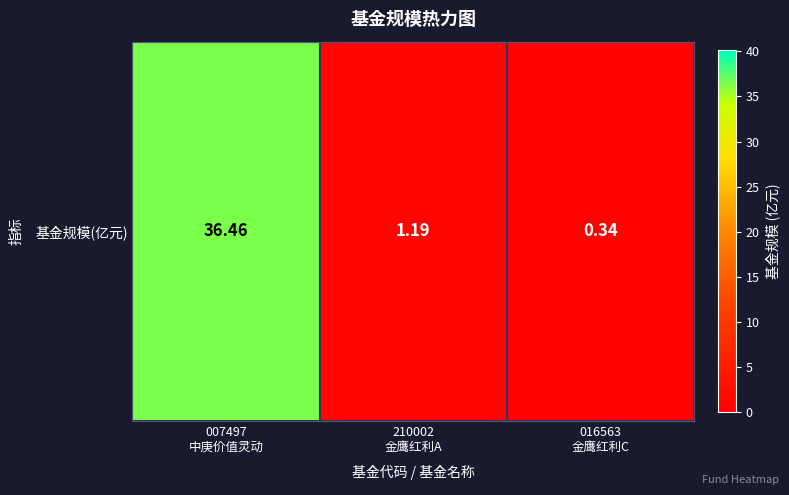

What is the sum of all values?

38.0